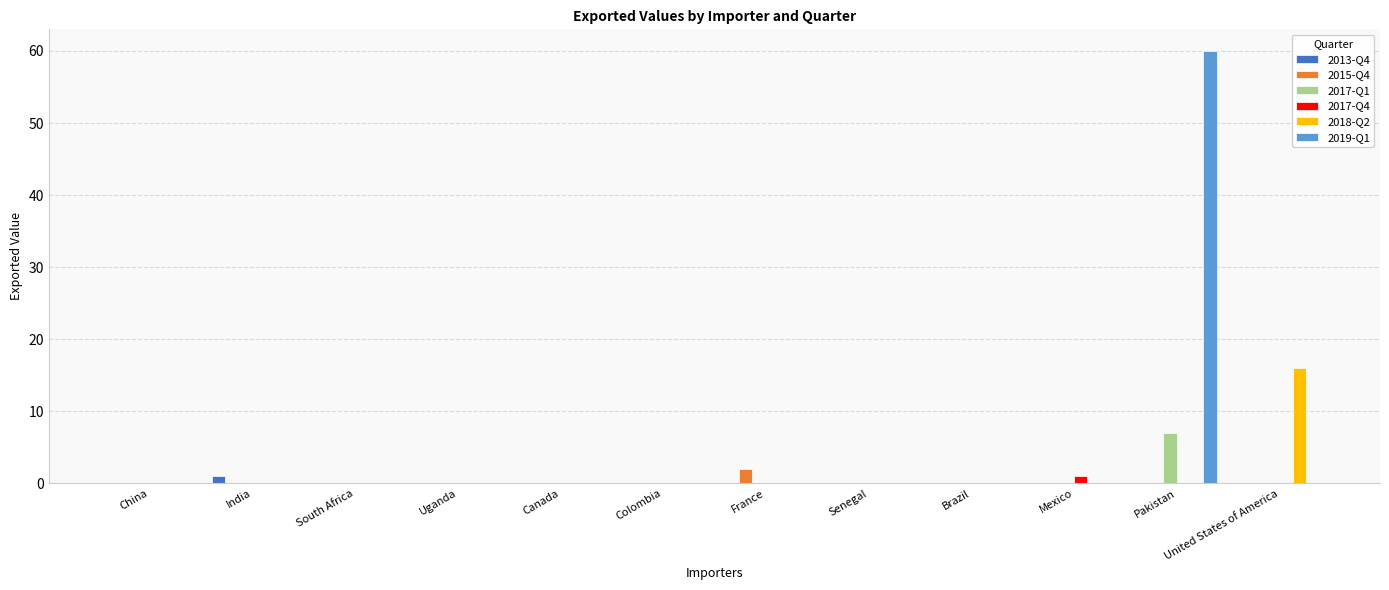

Which series has the largest total across all categories?

2019-Q1